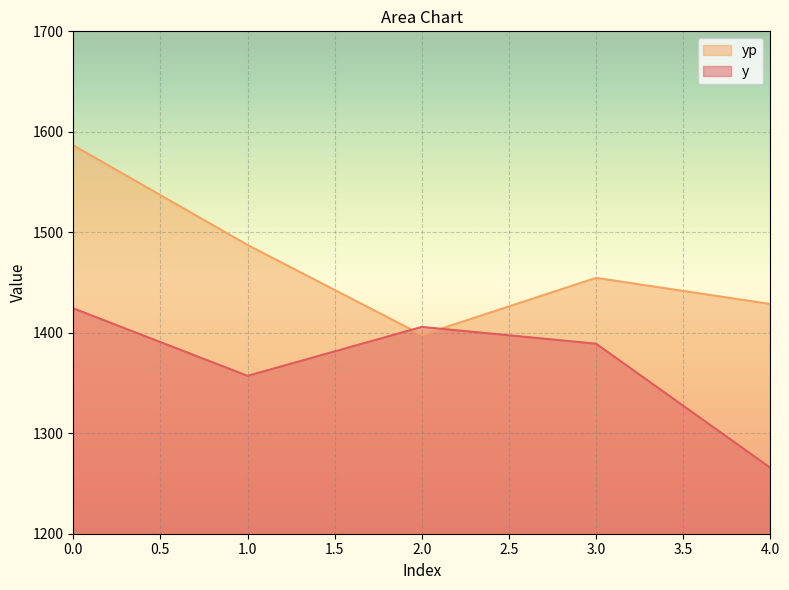

Rank the series by their maximum value, from highest to lowest.

yp, y